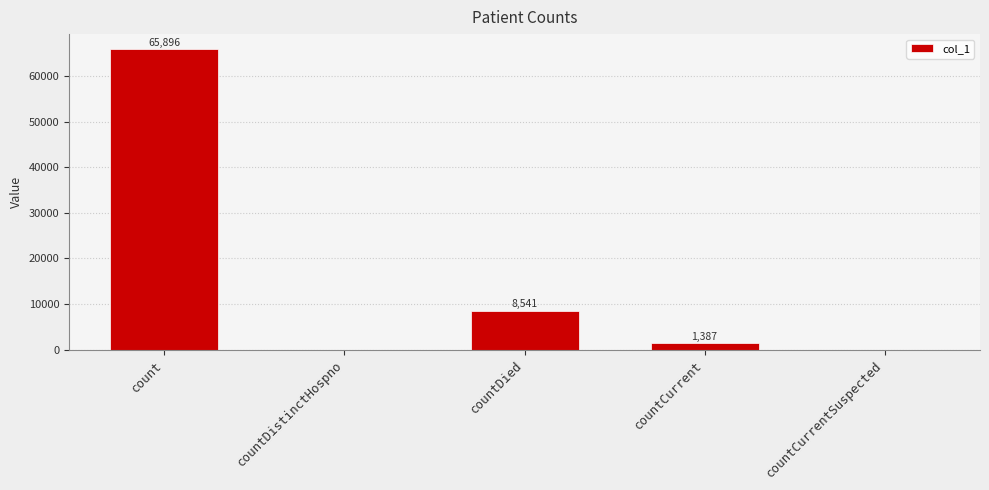

Reading left to right, list all the values displayed in this chart.

count=65896	countDistinctHospno=0	countDied=8541	countCurrent=1387	countCurrentSuspected=0